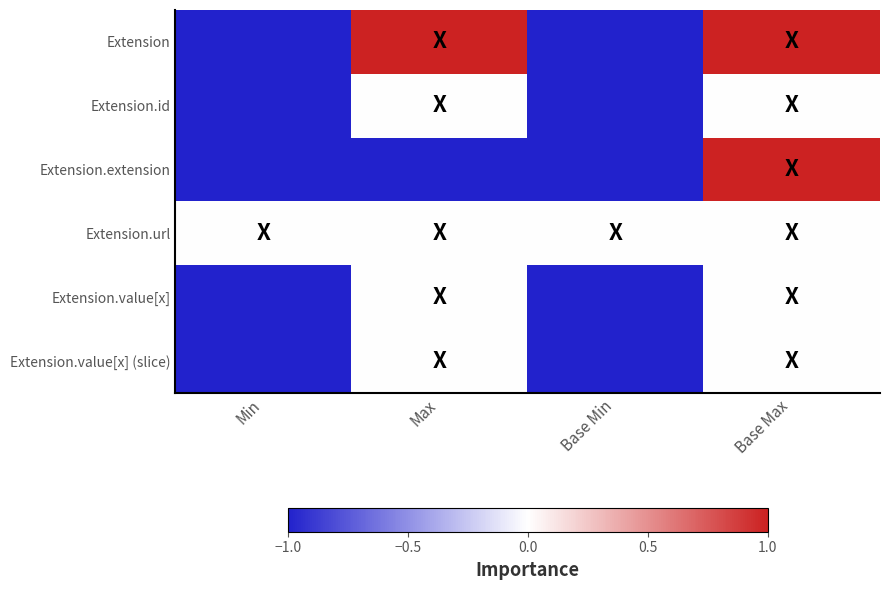

Which has a higher value, Min or Base Max?

Base Max